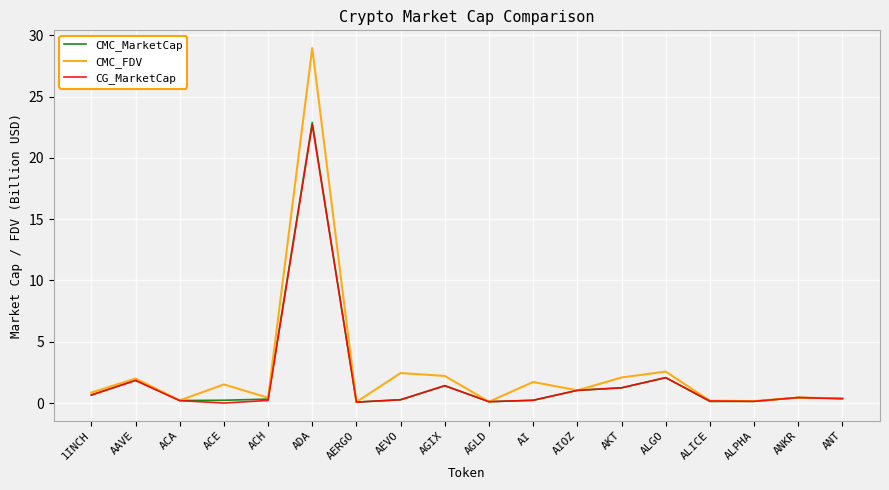

At which category does CMC_MarketCap reach its first local peak?

AAVE